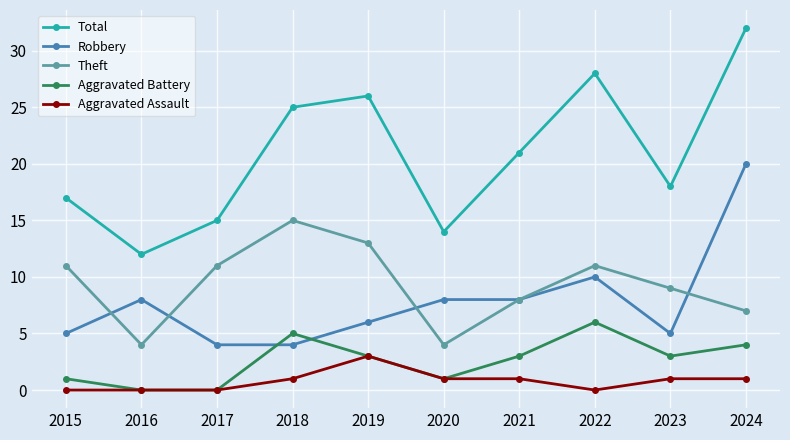

At which category does Theft reach its first local peak?

2018